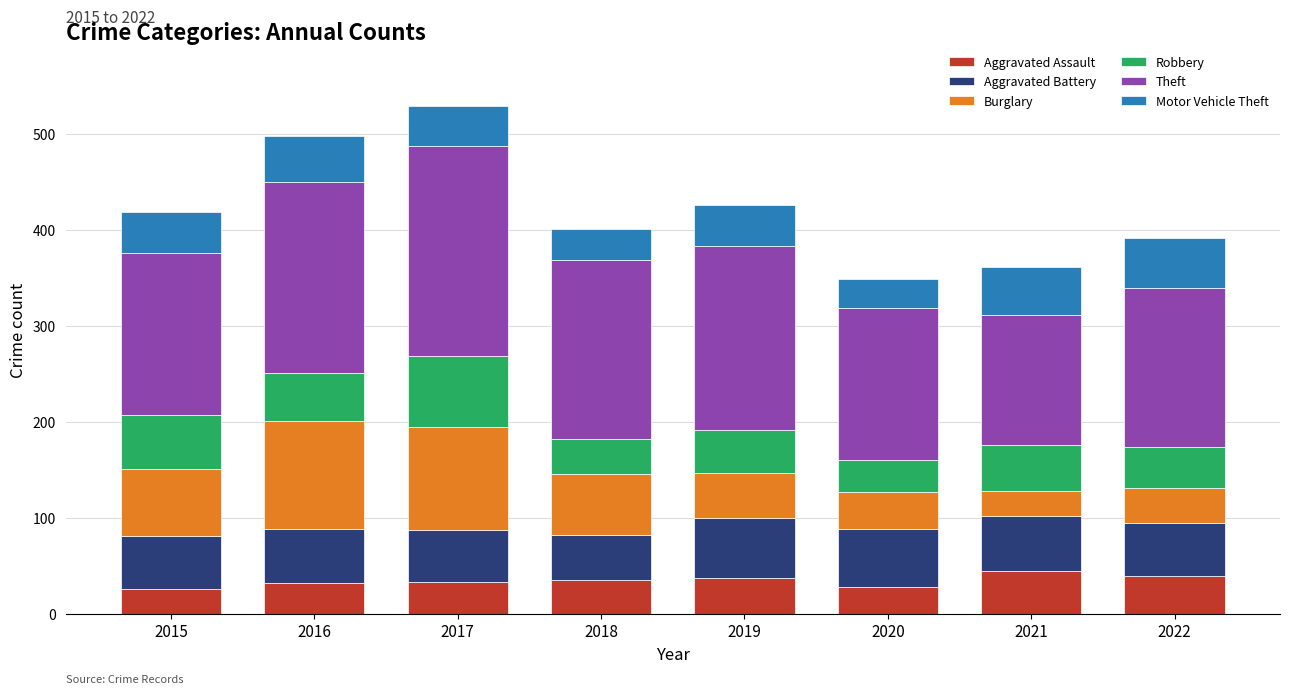

What is the value of the Aggravated Assault bar at the 2nd from the left?

32